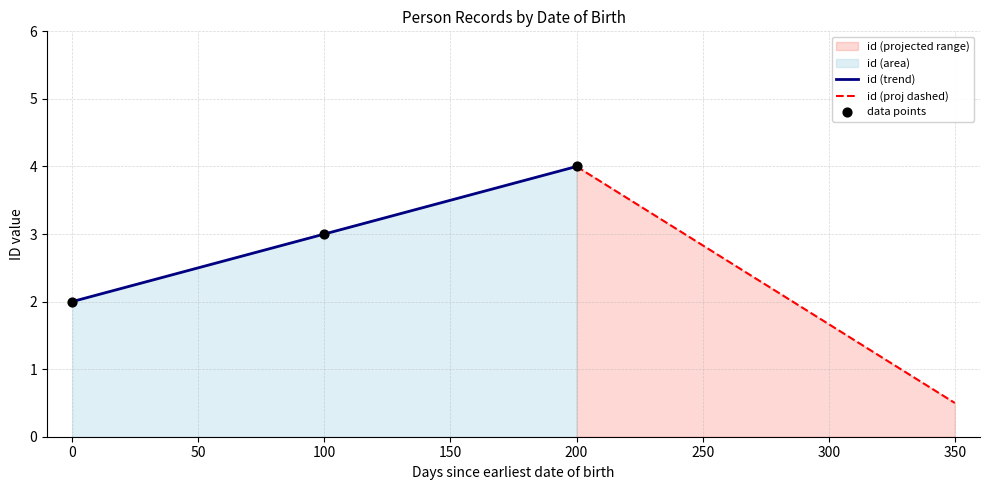

What is the maximum value for id (trend)?

4.0